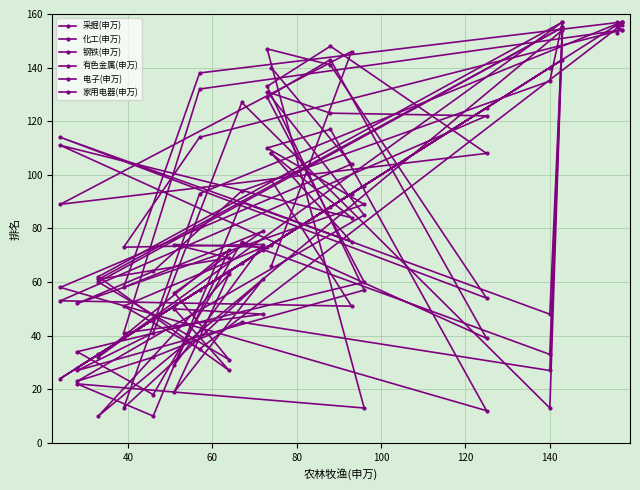

How many series are shown in this chart?

6